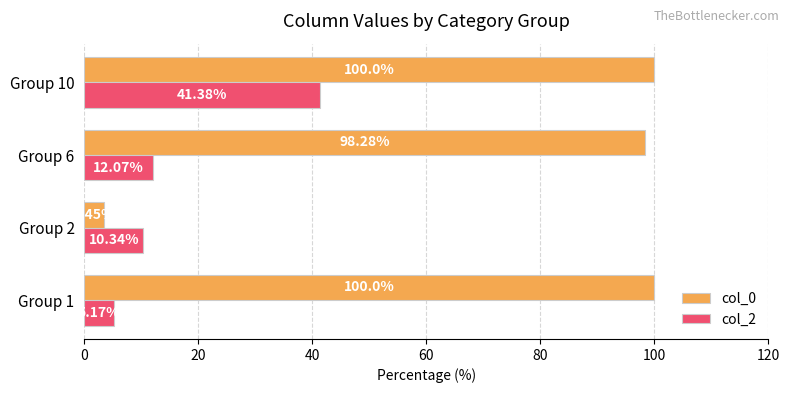

What is the sum of the col_0 values at Group 6 and Group 1?

198.3